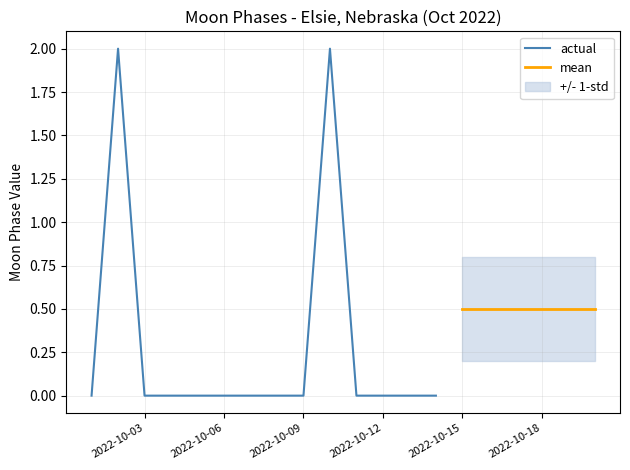

What is the maximum value shown in the chart?

2